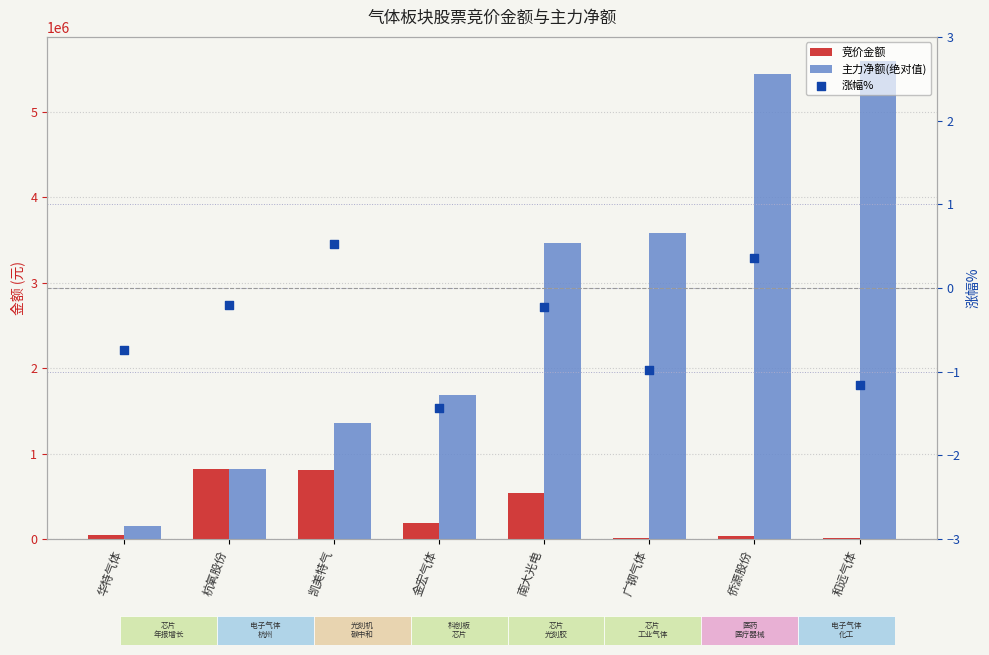

Which series reaches the minimum Y coordinate?

涨幅%